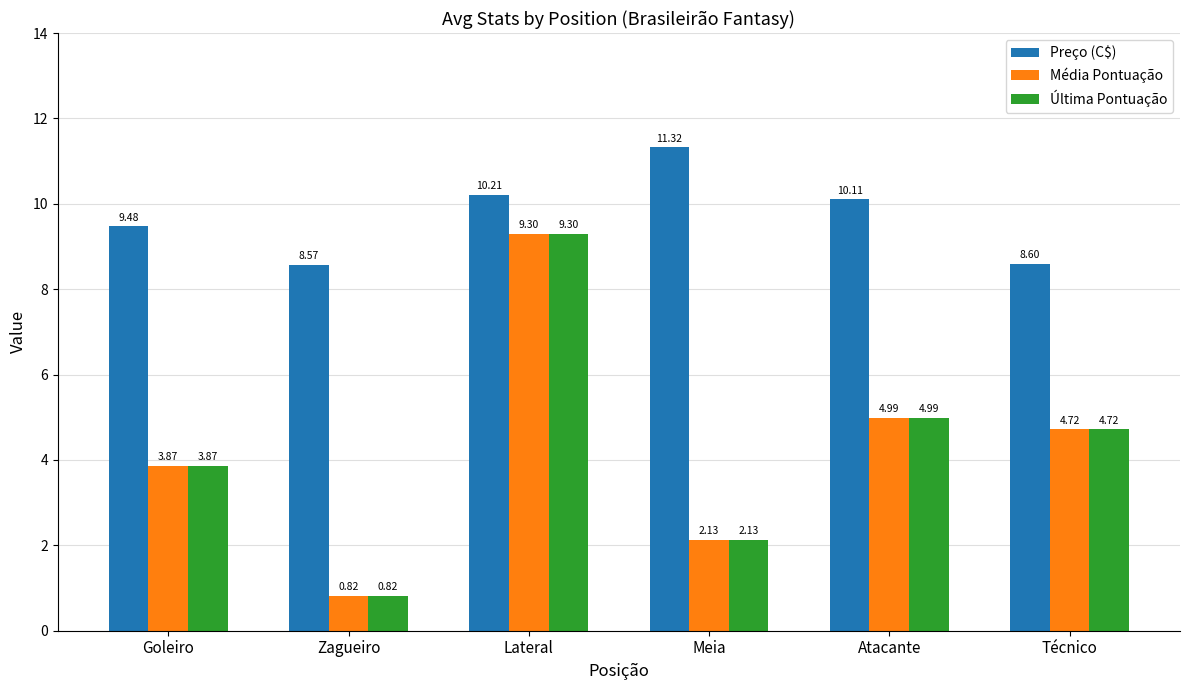

What position from the right is Técnico?

1